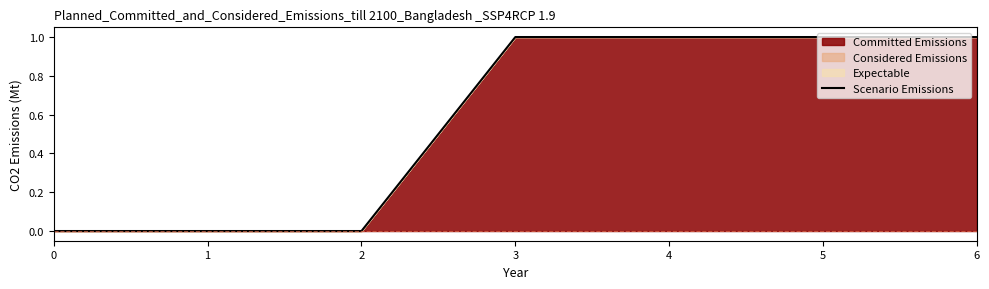

List the labels in order of value, smallest first.

0, 1, 2, 3, 4, 5, 6